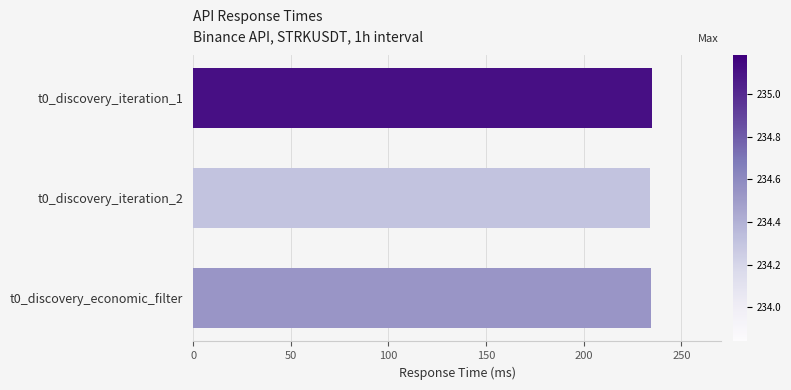

What is the average value?

234.4